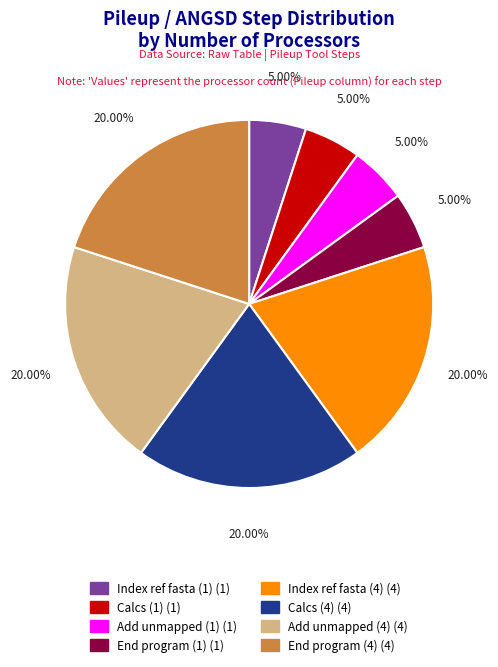

To the nearest percent, what is the combined percentage of End program (4) and Calcs (1)?

25%